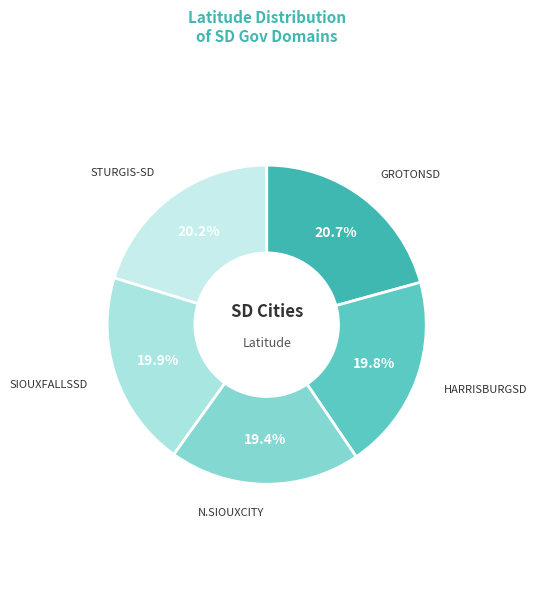

How many segments does this pie chart have?

5